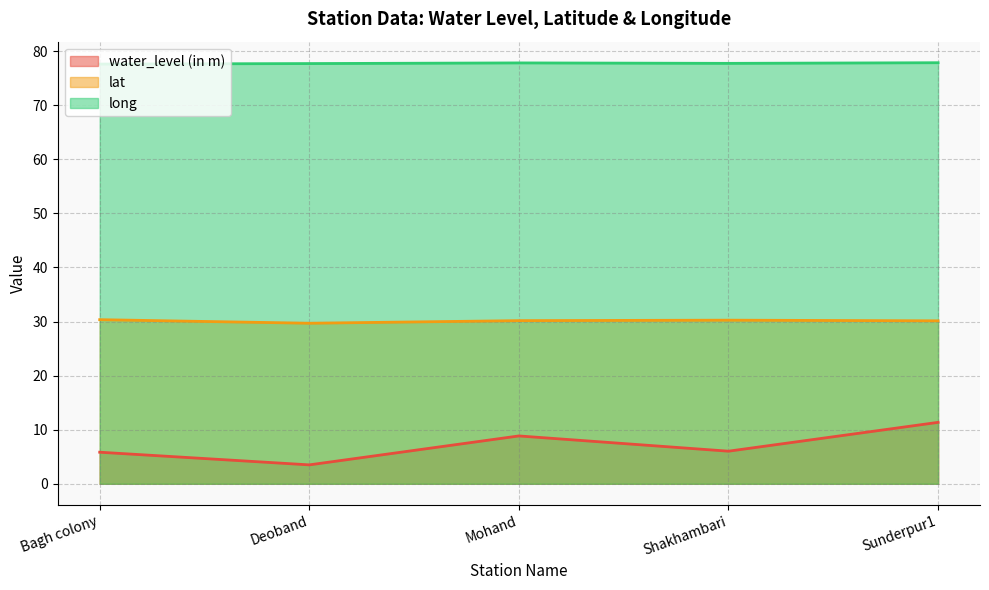

Reading left to right, extract all data points from this chart.

water_level (in m): Bagh colony=5.8	Deoband=3.5	Mohand=8.8	Shakhambari=6.0	Sunderpur1=11.4
lat: Bagh colony=30.3	Deoband=29.7	Mohand=30.2	Shakhambari=30.3	Sunderpur1=30.1
long: Bagh colony=77.6	Deoband=77.7	Mohand=77.8	Shakhambari=77.7	Sunderpur1=77.9